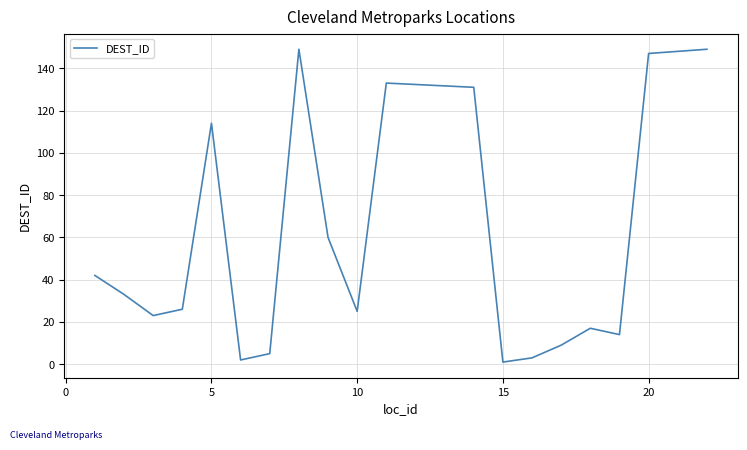

What is the greatest value displayed?

149